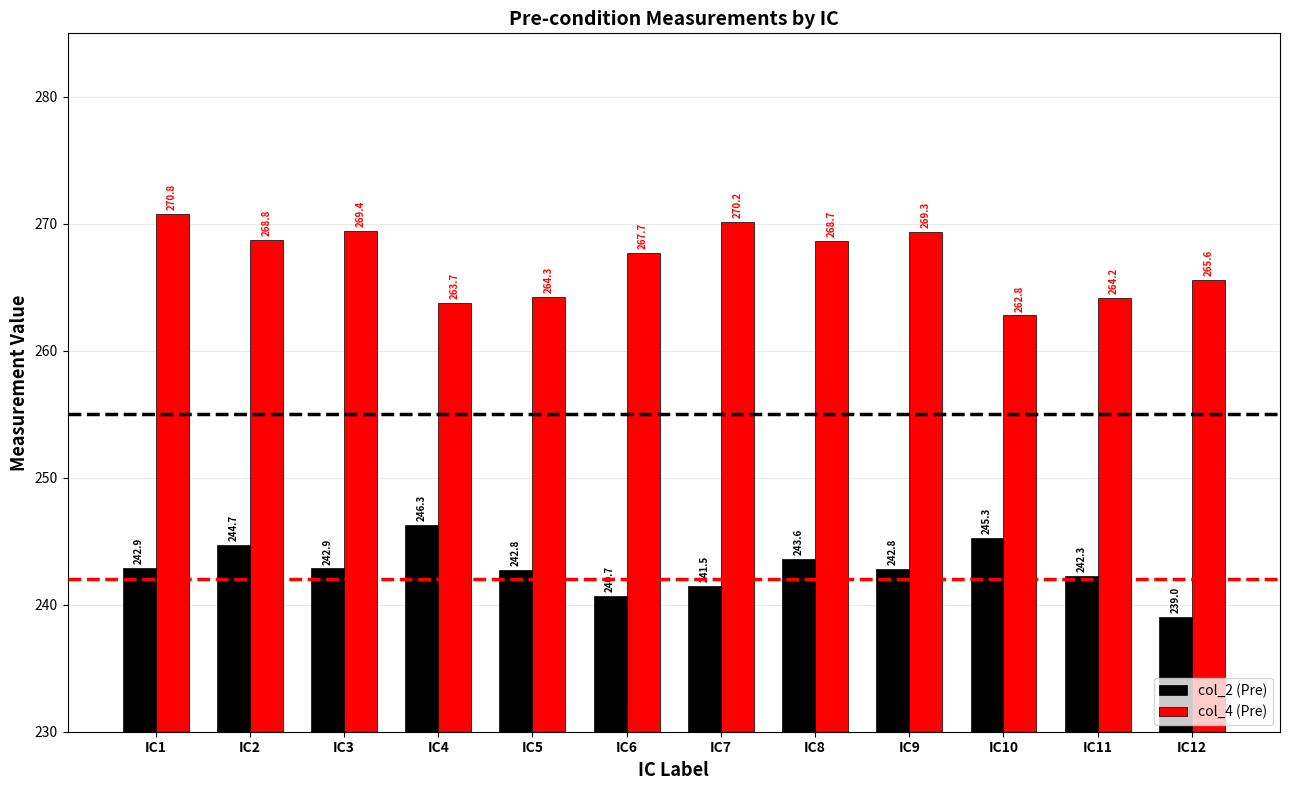

The value of col_2 (Pre) at IC6 is 68.6. True or false?

False